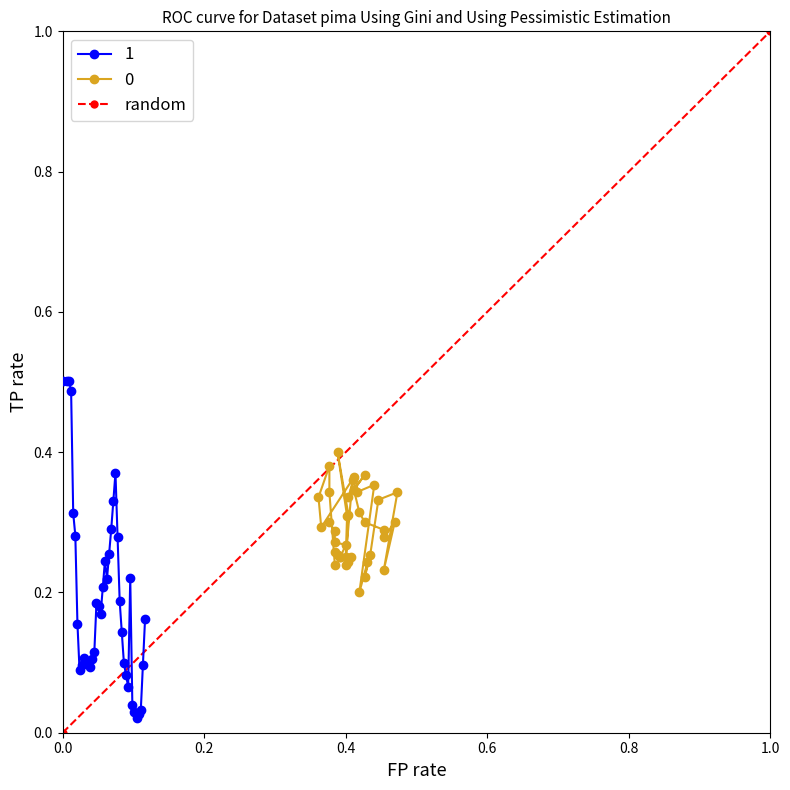

What is the difference between the maximum and minimum values?

1